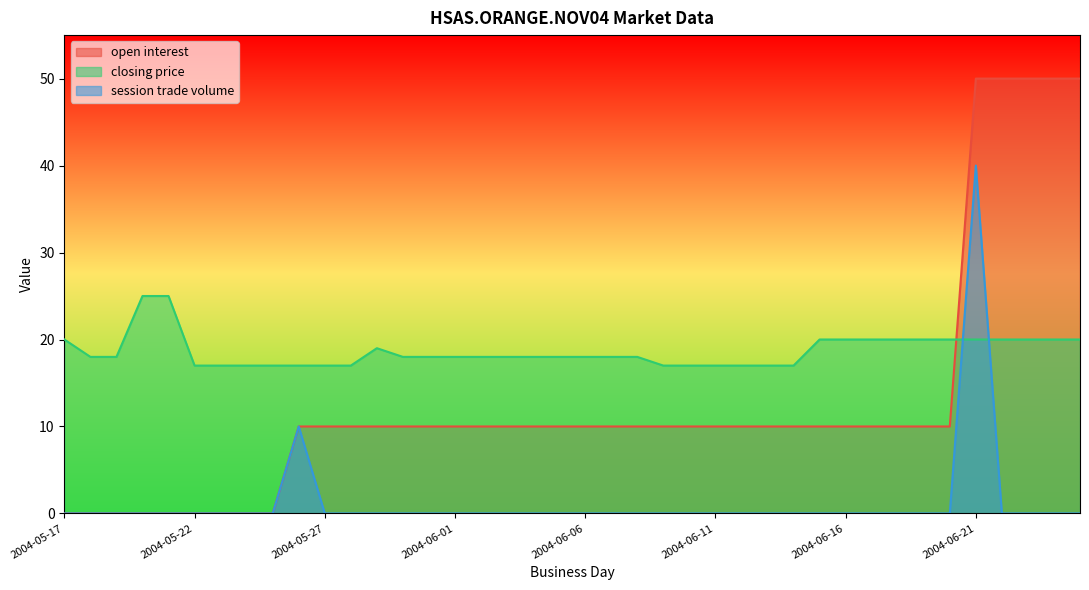

Where does the open interest series first go above 10?

2004-06-21